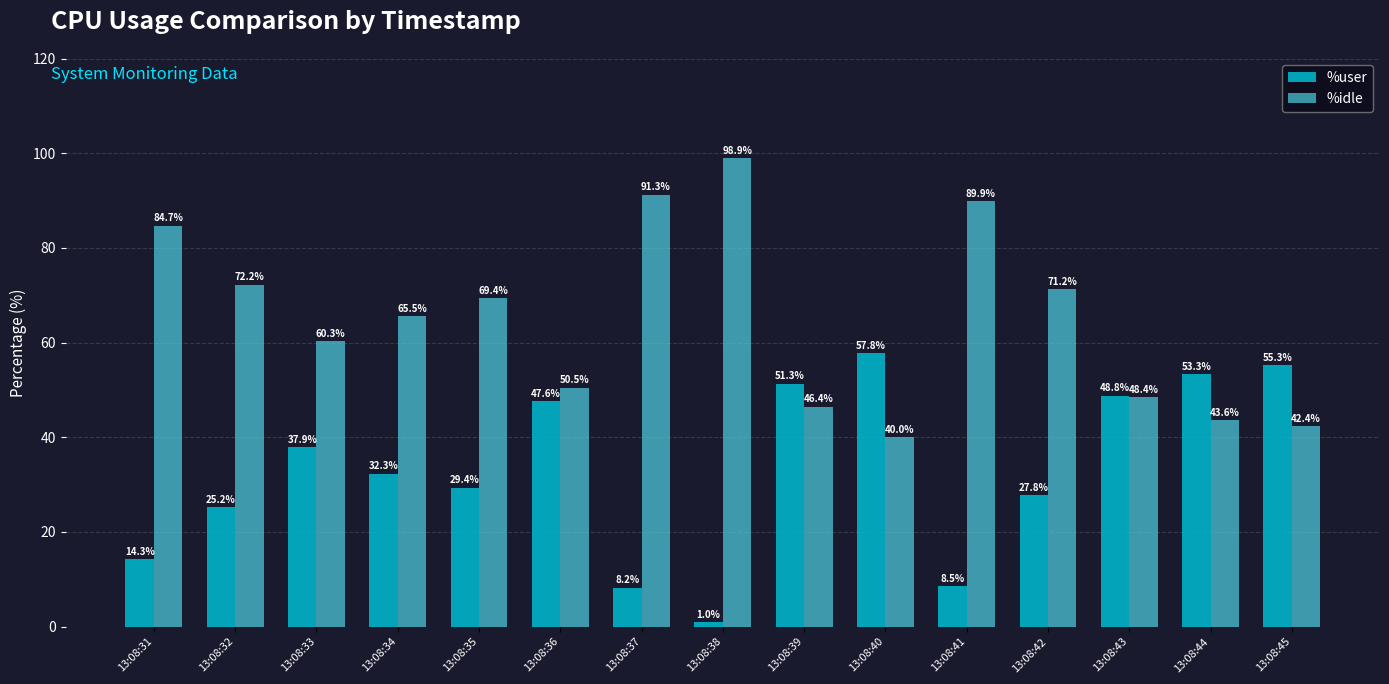

At which category is the sum across all series the highest?

13:08:38